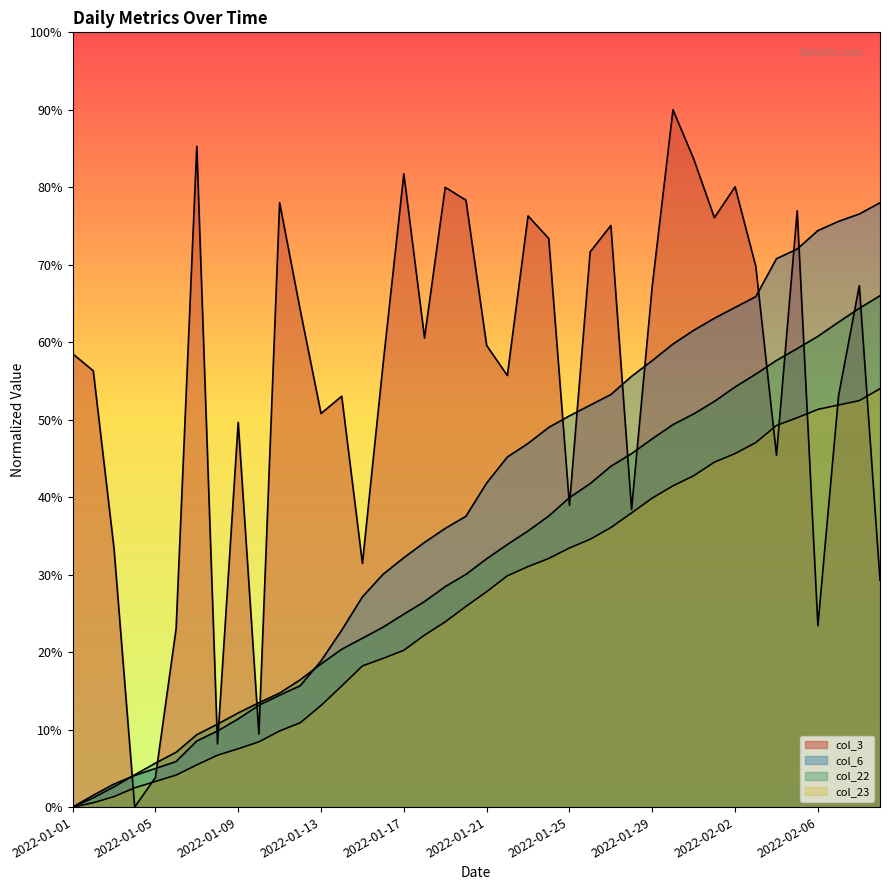

Between 2022-01-29 and 2022-01-30, which series saw the biggest shift?

col_3